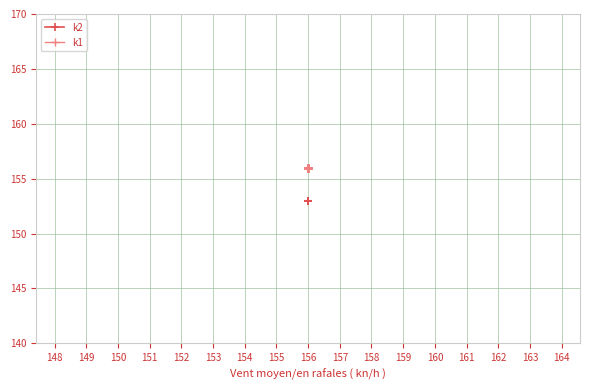

True or false: k2 and k1 cross at least once.

False